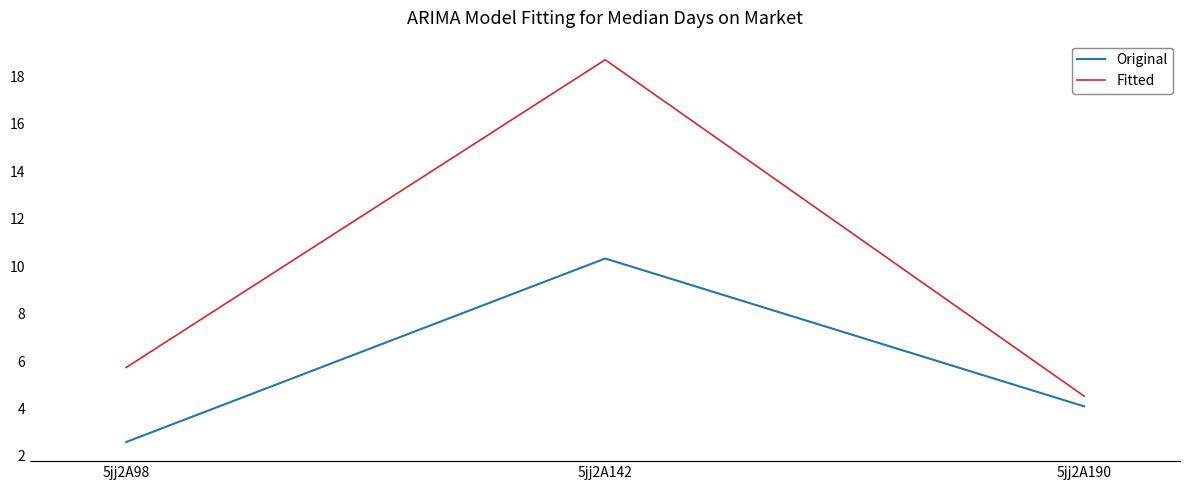

Rank the series by their average value, from lowest to highest.

Original, Fitted